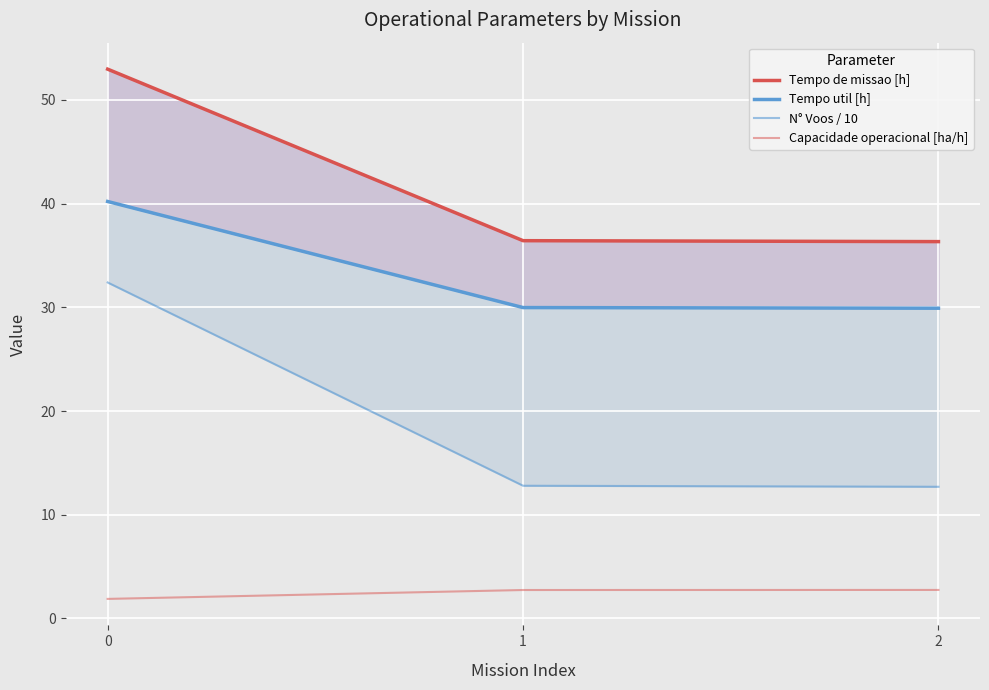

What is the smallest value displayed?

1.9